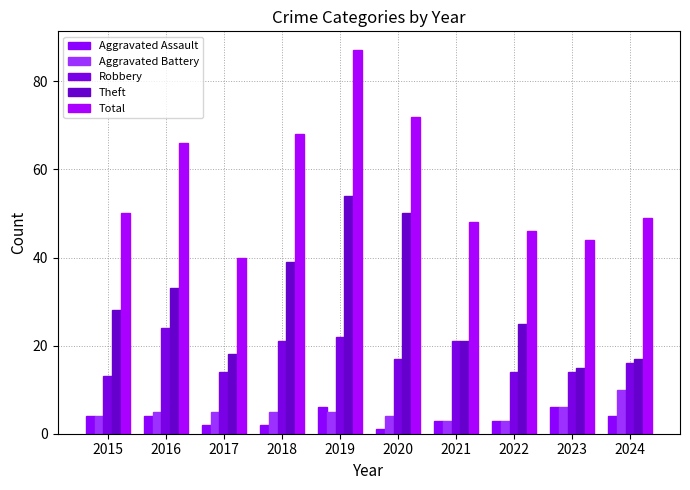

Between 2023 and 2019, which is larger?

2023